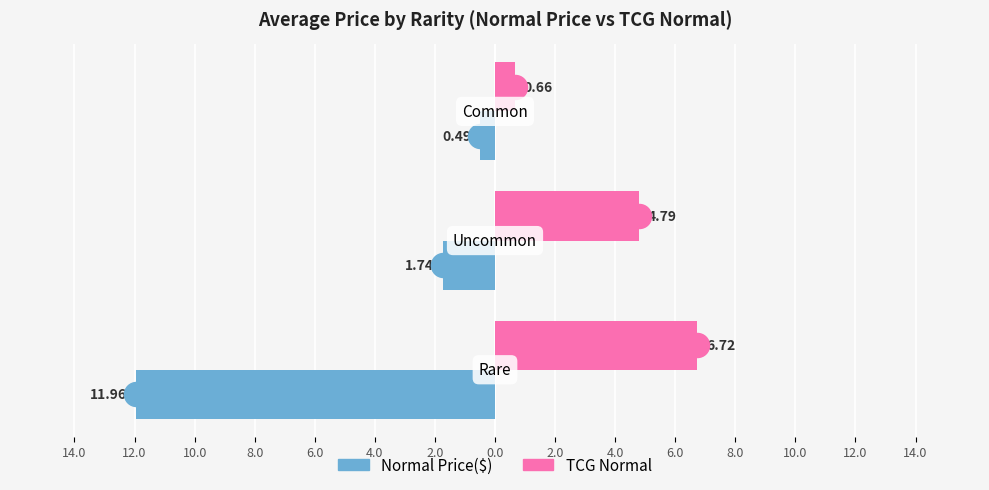

Which series reaches the minimum Y coordinate?

Normal Price($)